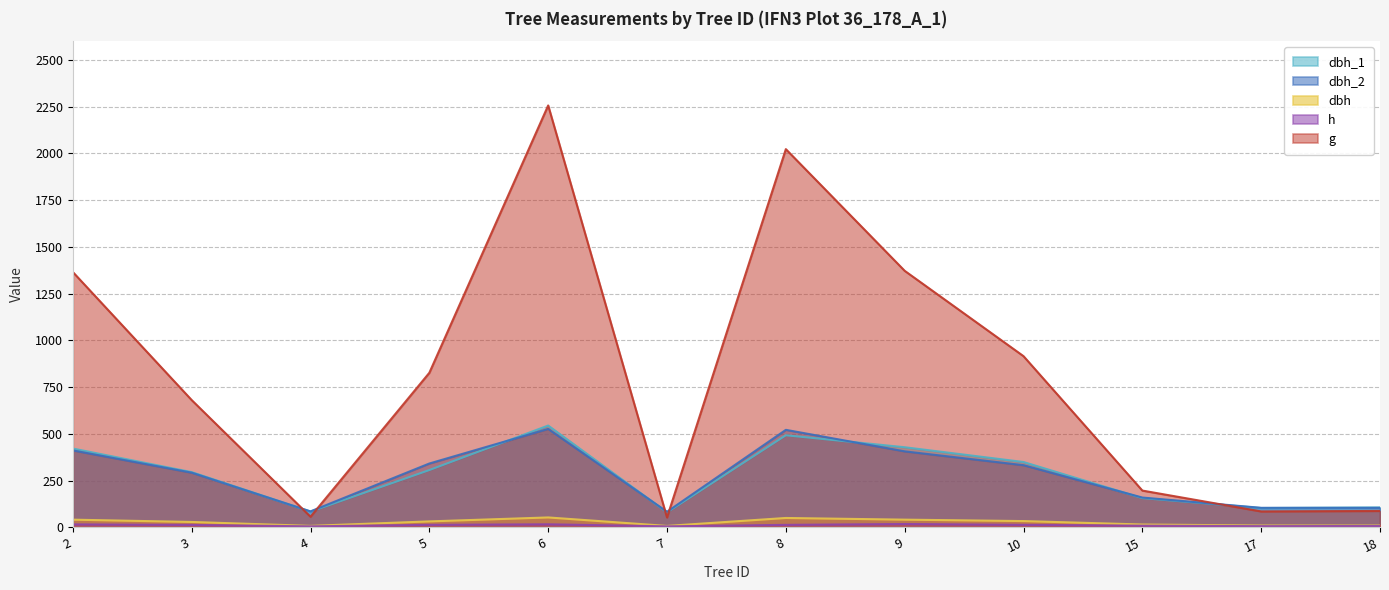

Which series has the widest spread of values?

g